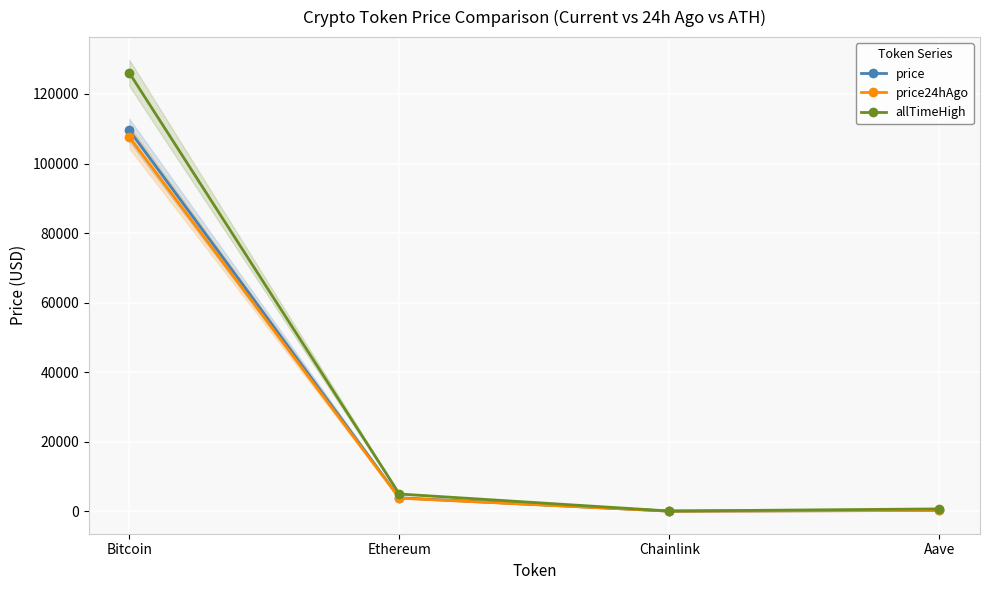

Is this an area chart (filled region under the line)?

No